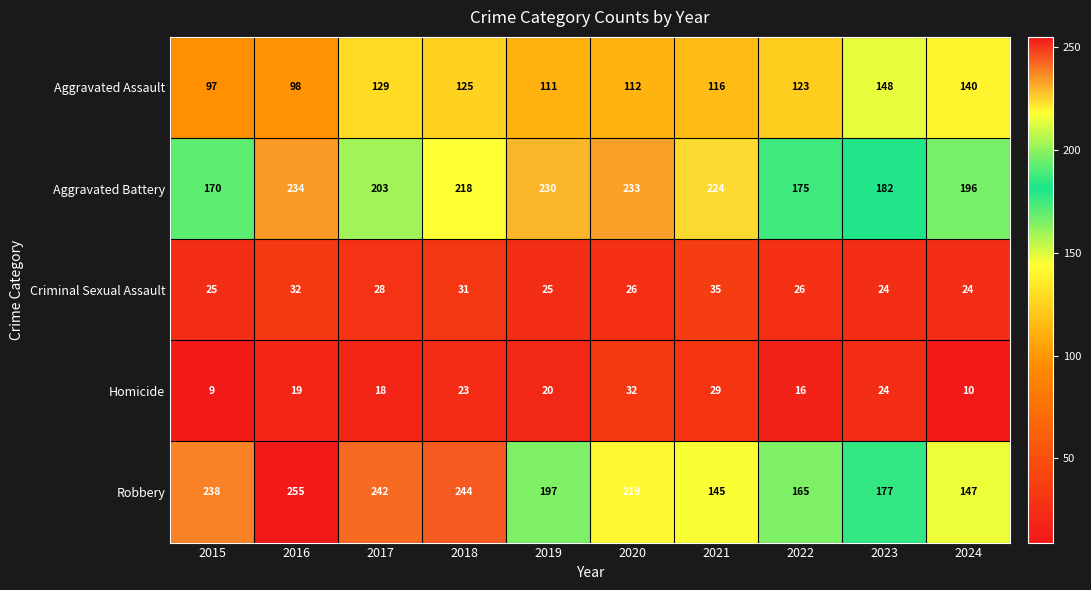

Where is Criminal Sexual Assault nearest to the value 29?

2017